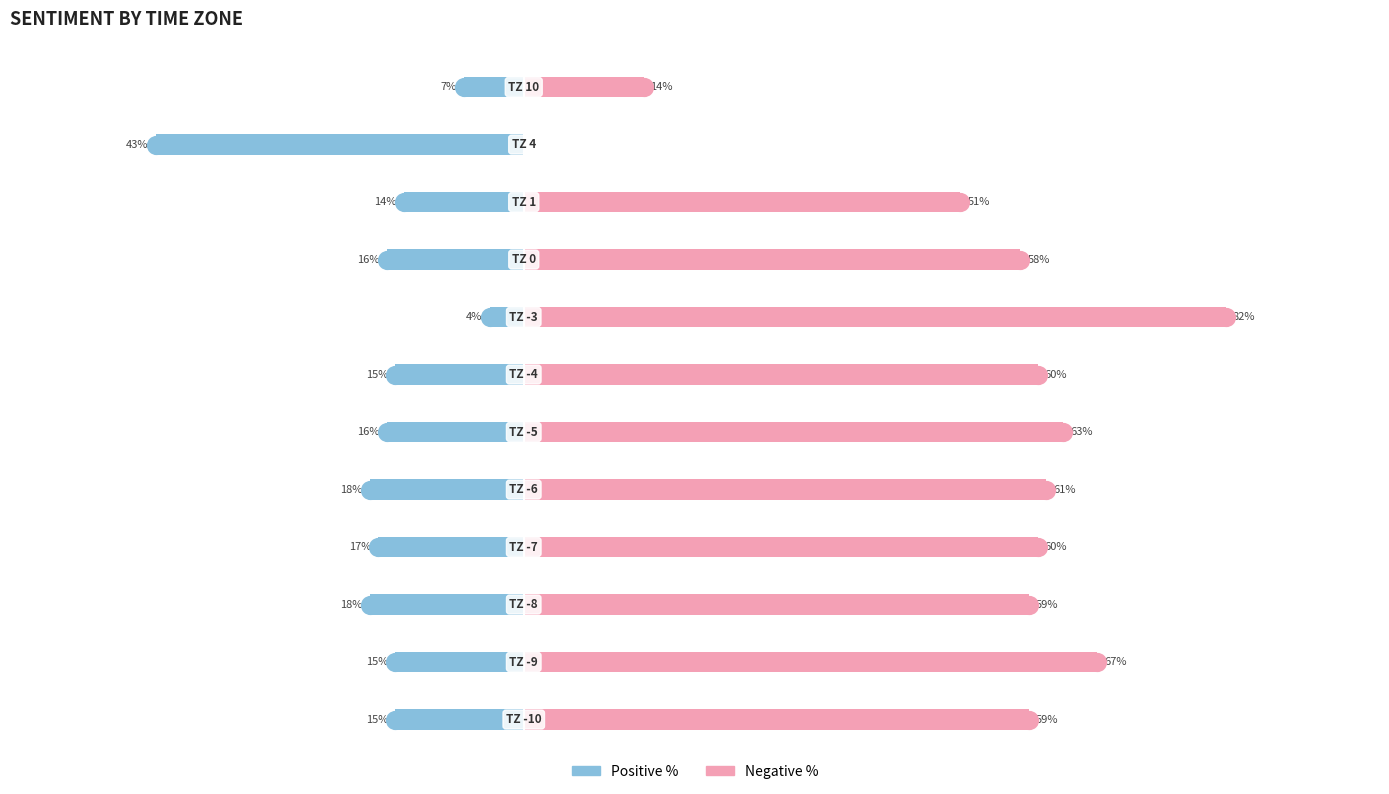

List the series in order of their peak value, lowest first.

Positive %, Negative %